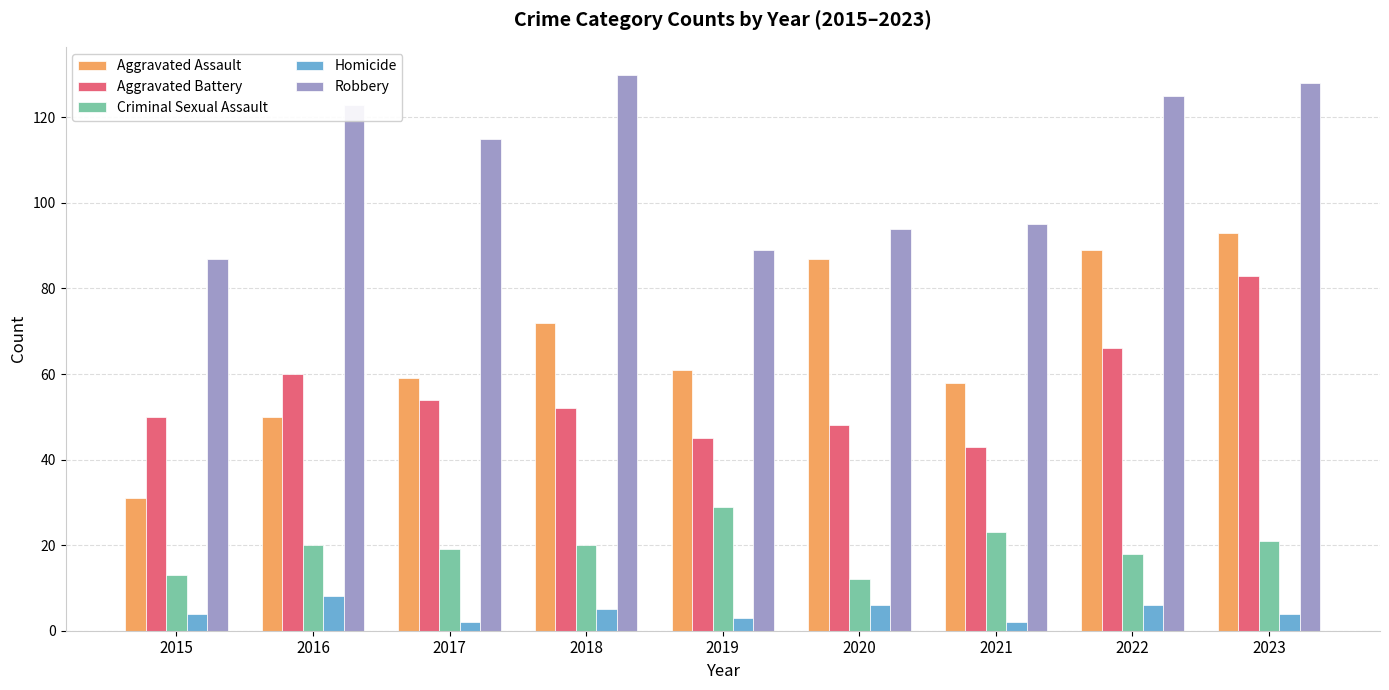

How many bars are there in each group?

5